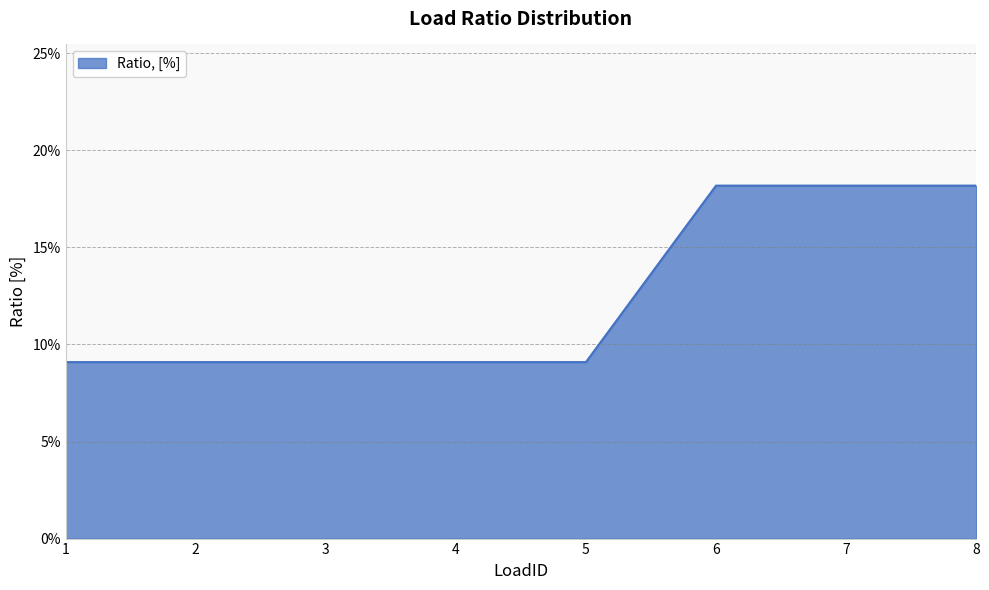

What is the value of the 1st point from the left?

0.1